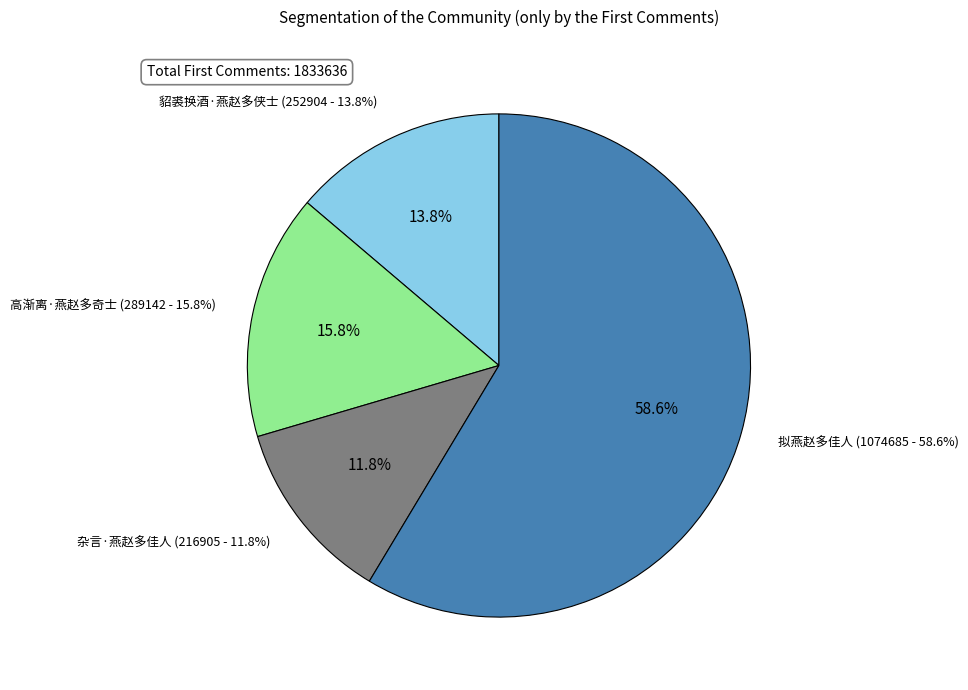

To the nearest percent, what is the difference between the 杂言·燕赵多佳人 and 貂裘换酒·燕赵多侠士 slice percentages?

2%